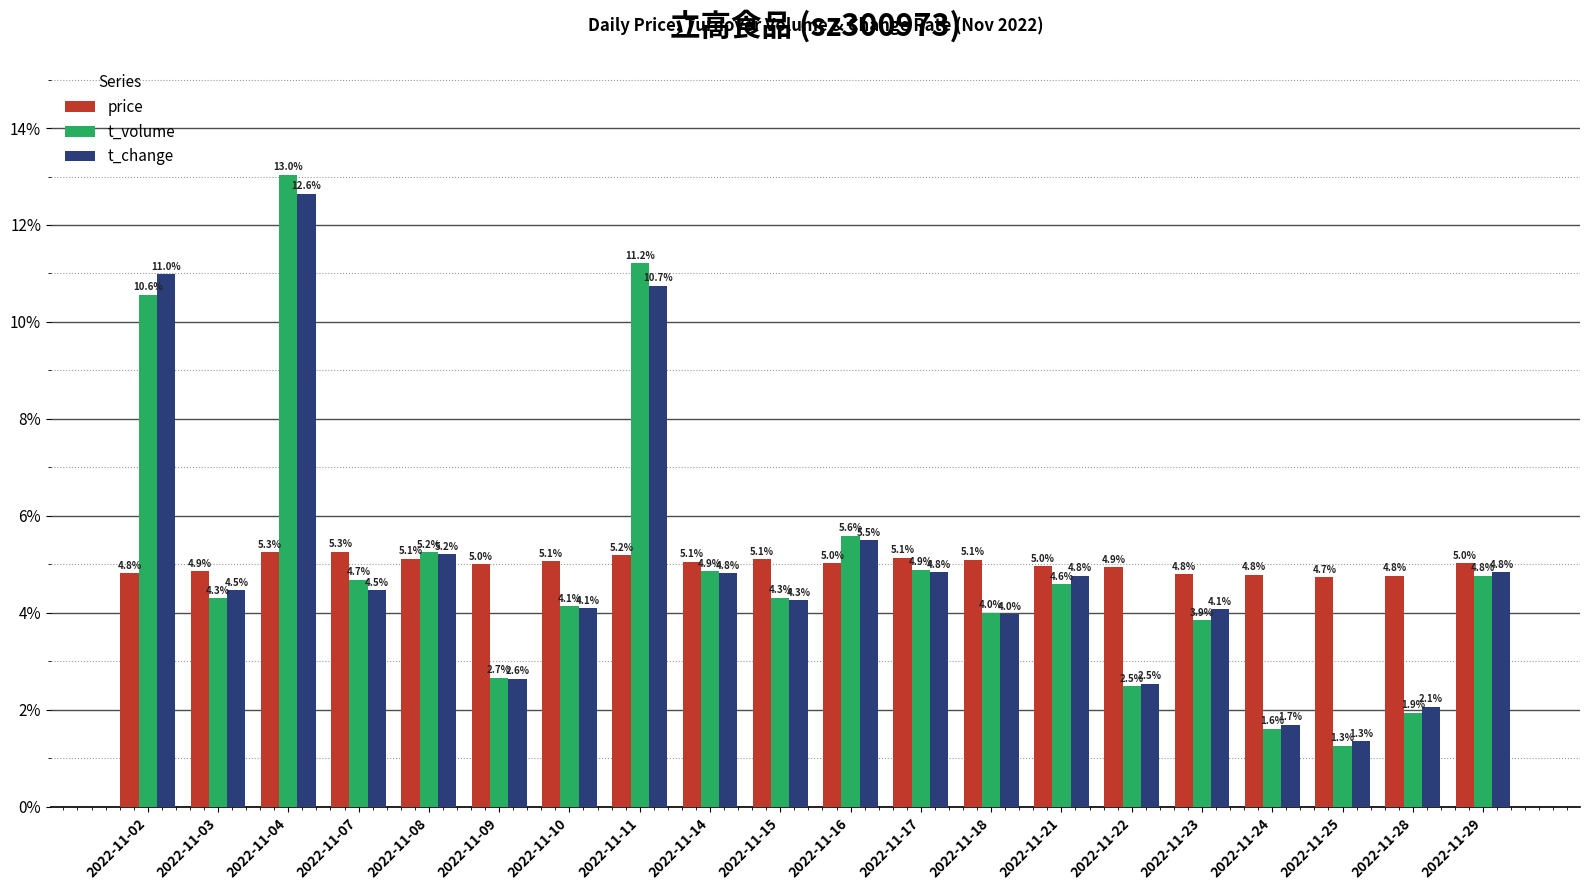

Is it true that t_change equals 2.1 at 2022-11-14?

False